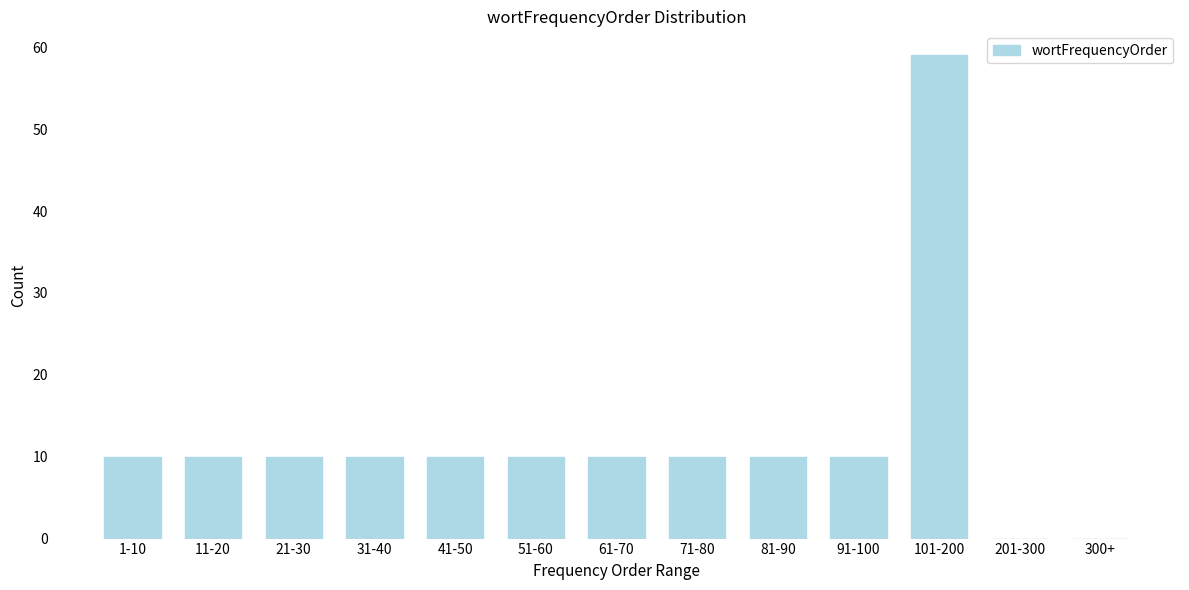

Reading left to right, transcribe all the data shown in this chart.

1-10=10	11-20=10	21-30=10	31-40=10	41-50=10	51-60=10	61-70=10	71-80=10	81-90=10	91-100=10	101-200=59	201-300=0	300+=0